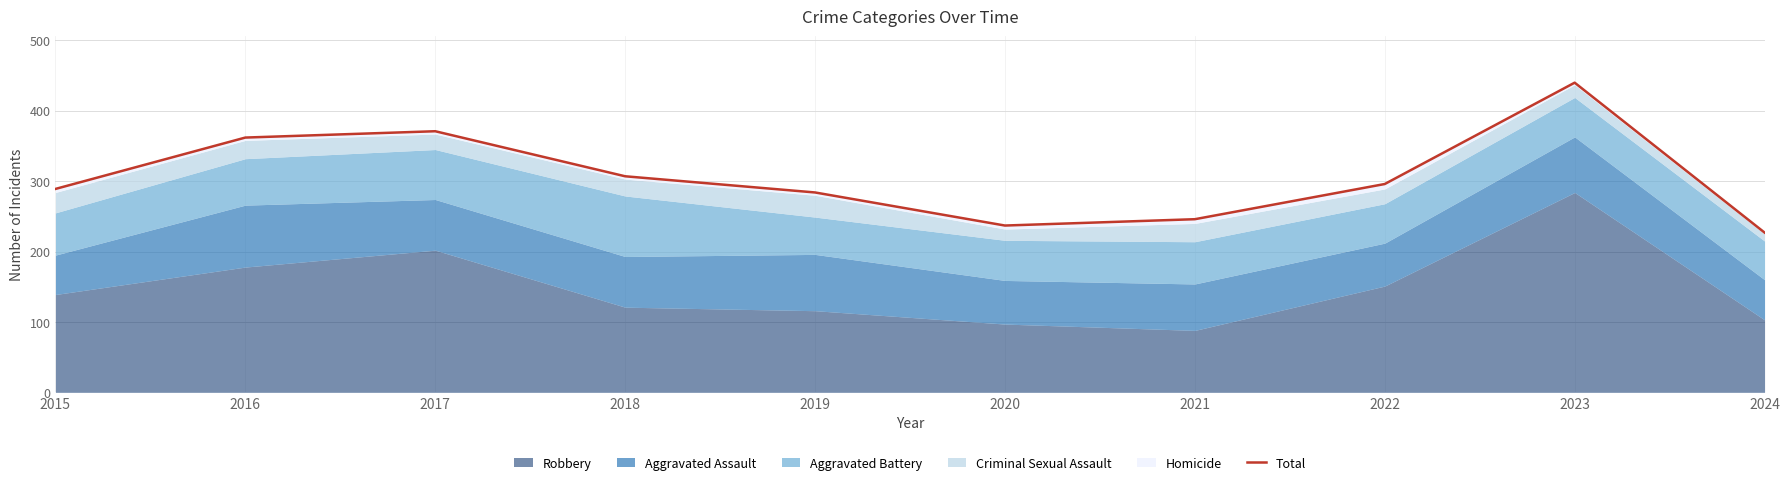

List the labels in order of value, smallest first.

2024, 2020, 2021, 2019, 2015, 2022, 2018, 2016, 2017, 2023